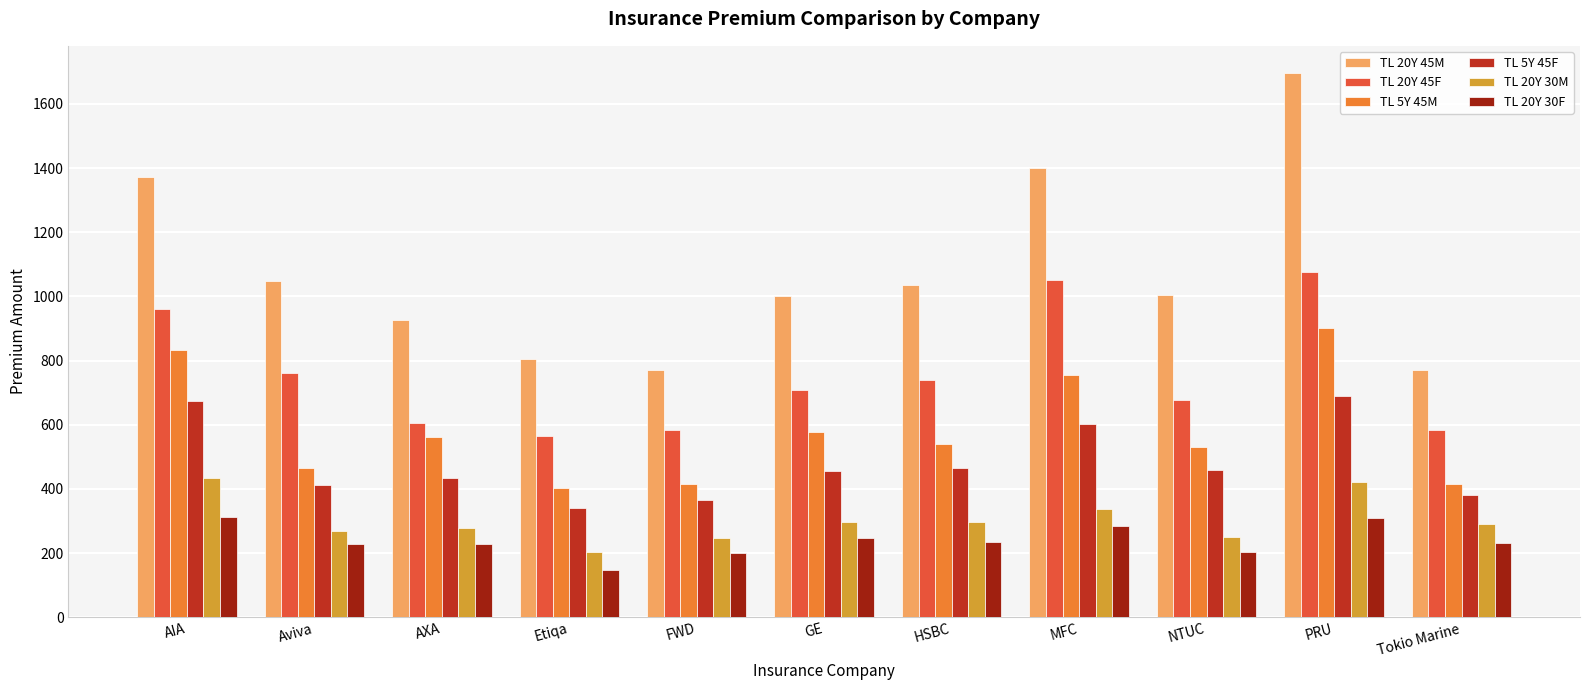

Reading left to right, what are all the values shown in this chart?

TL 20Y 45M: 1372	1048	926	804	772	1000	1036	1399	1005	1696	772
TL 20Y 45F: 961	762	604	564	584	708	740	1050	676	1076	584
TL 5Y 45M: 833	466	561	404	416	576	540	754	532	900	416
TL 5Y 45F: 673	413	435	340	364	456	464	601	460	688	380
TL 20Y 30M: 434	270	279	204	248	296	296	336	249	420	292
TL 20Y 30F: 311	229	228	148	200	248	236	284	203	308	232